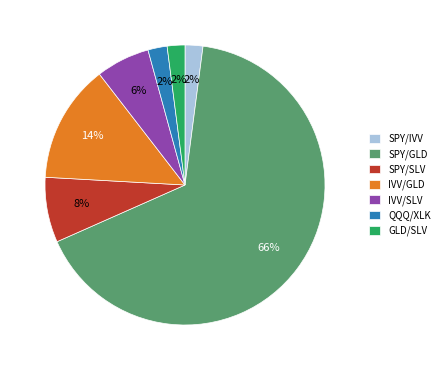

Does SPY/SLV account for over 50% of the chart?

No